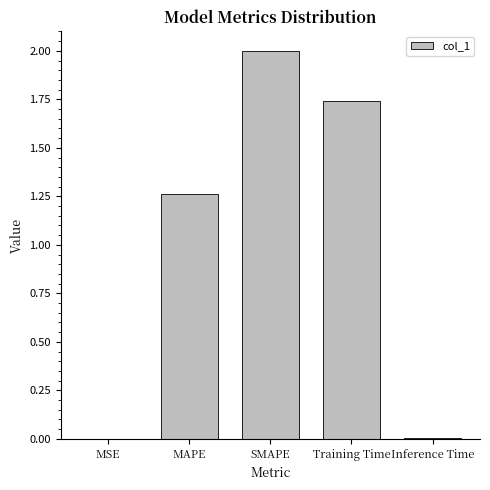

Which label corresponds to the largest value in the chart?

SMAPE